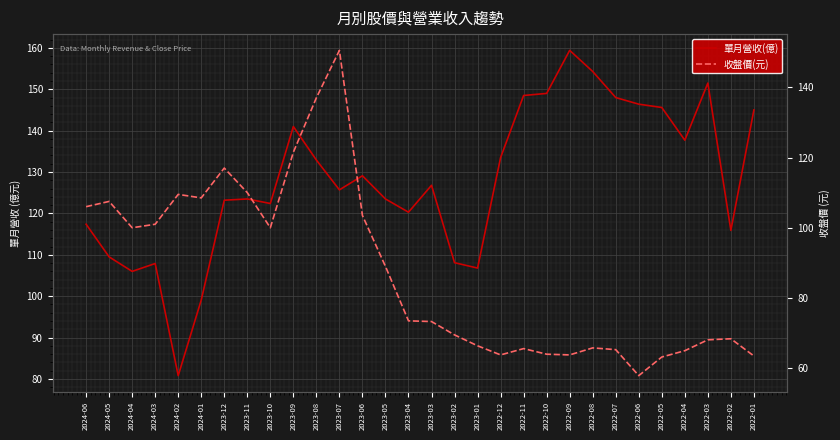

Where do 單月營收(億) and 收盤價(元) first cross each other?

2024-03 and 2024-02